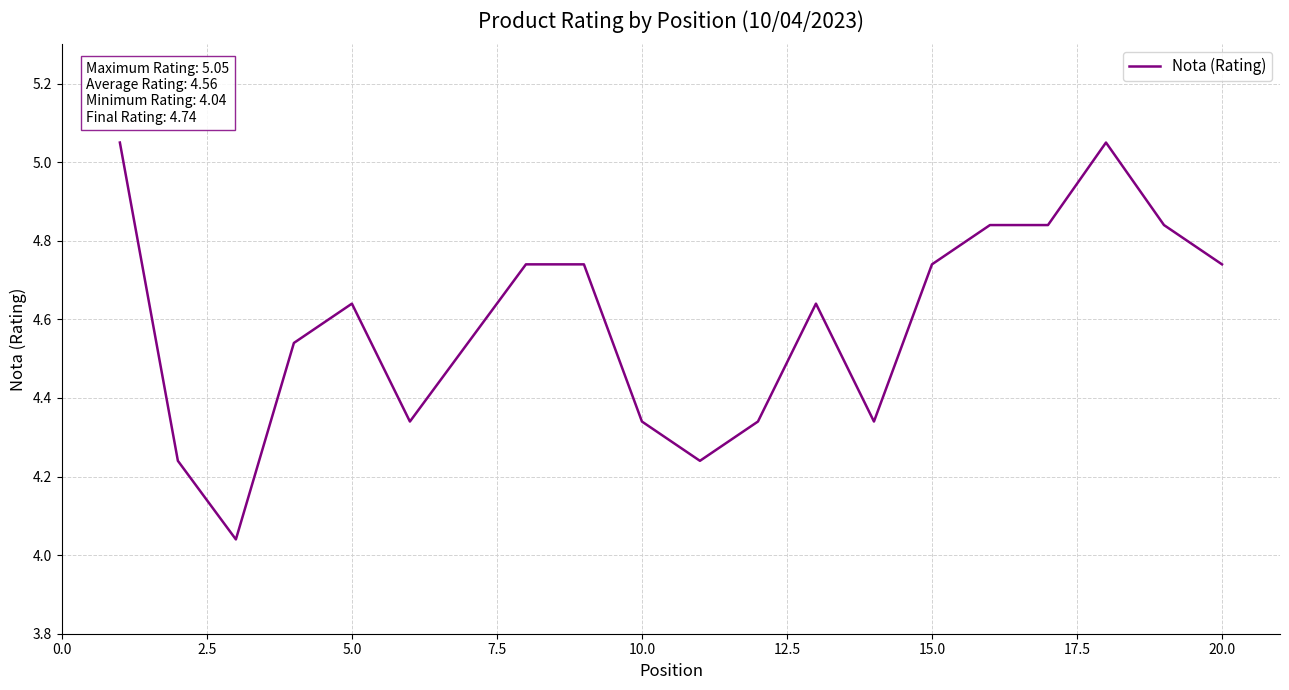

What is the difference between the maximum and minimum values?

1.0